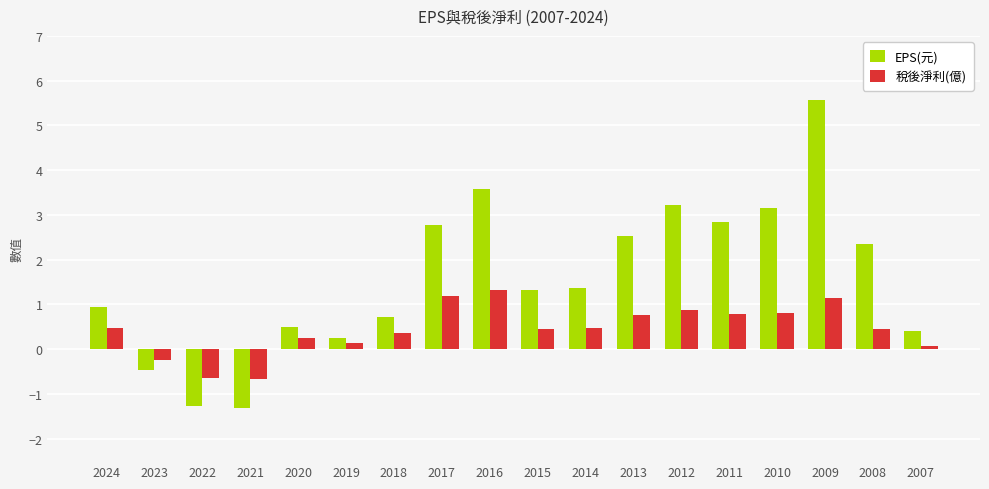

What is the average value of the EPS(元) series?

1.6